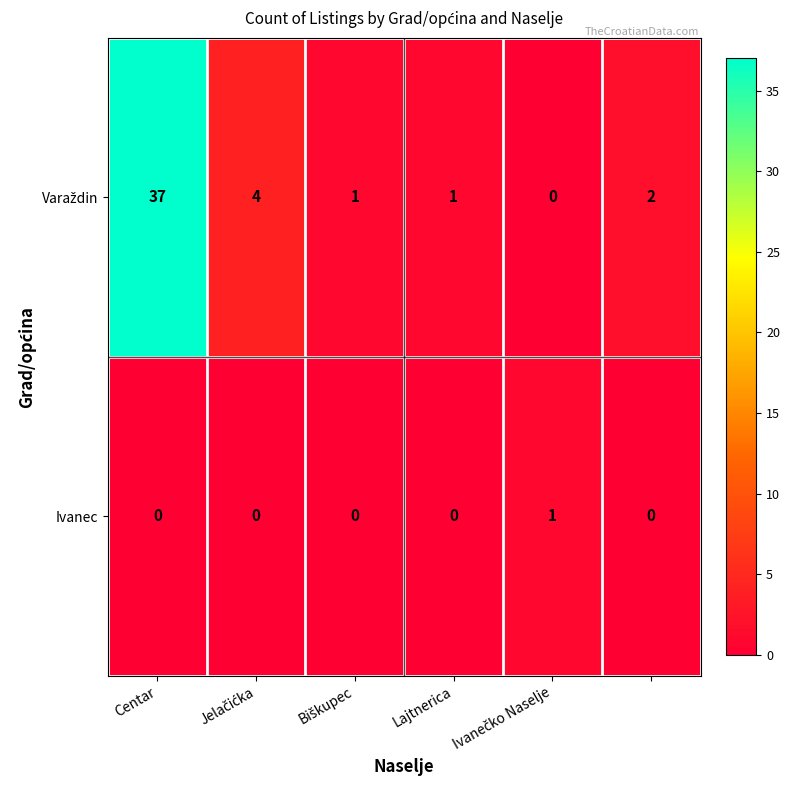

Count the Ivanec values in the range 0 to 1.

6